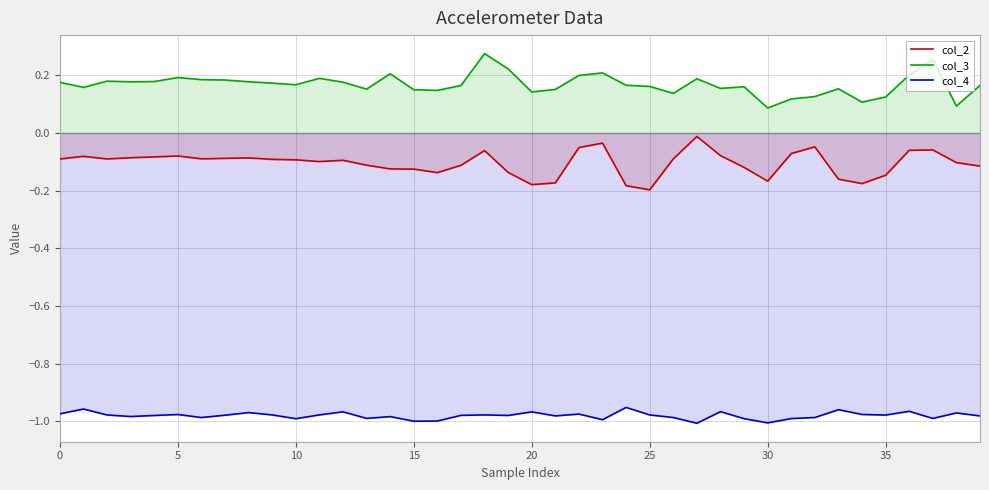

The value of col_2 at 5 is -0.0. True or false?

False